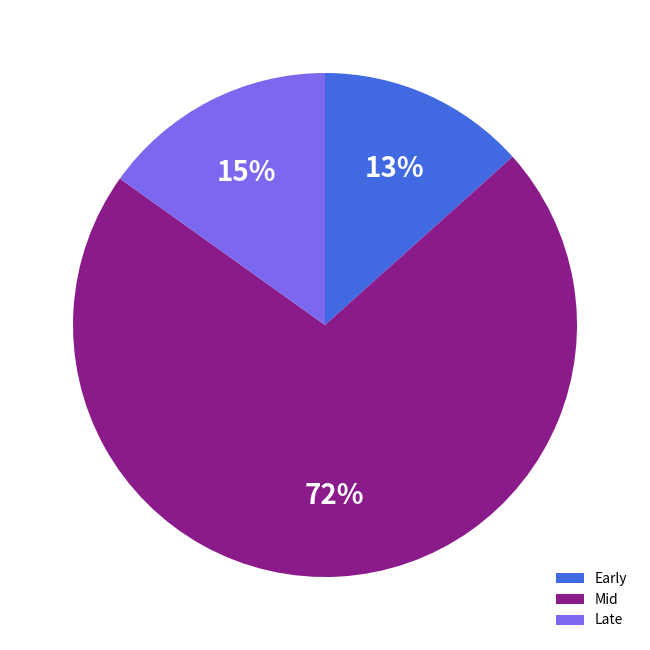

To the nearest percent, what is the combined percentage of Early and Late?

28%